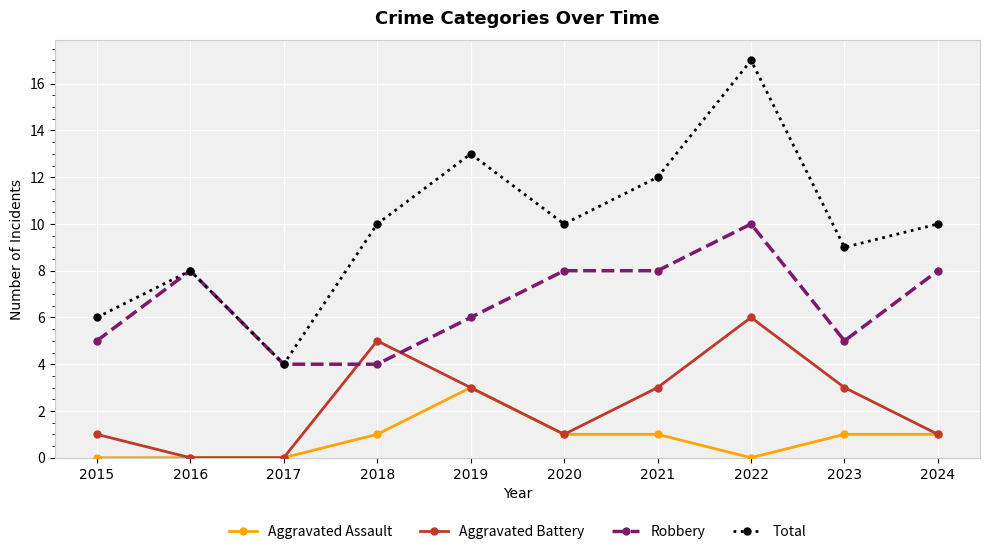

How many distinct data groups are displayed?

4